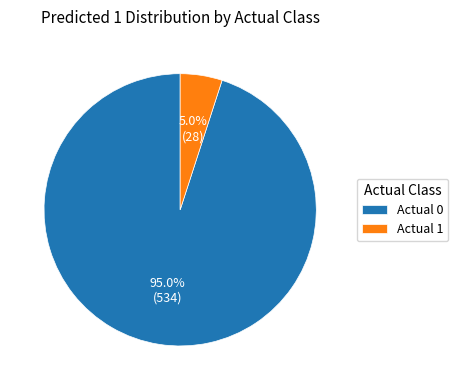

What percentage is the Actual 1 slice, to the nearest percent?

5%